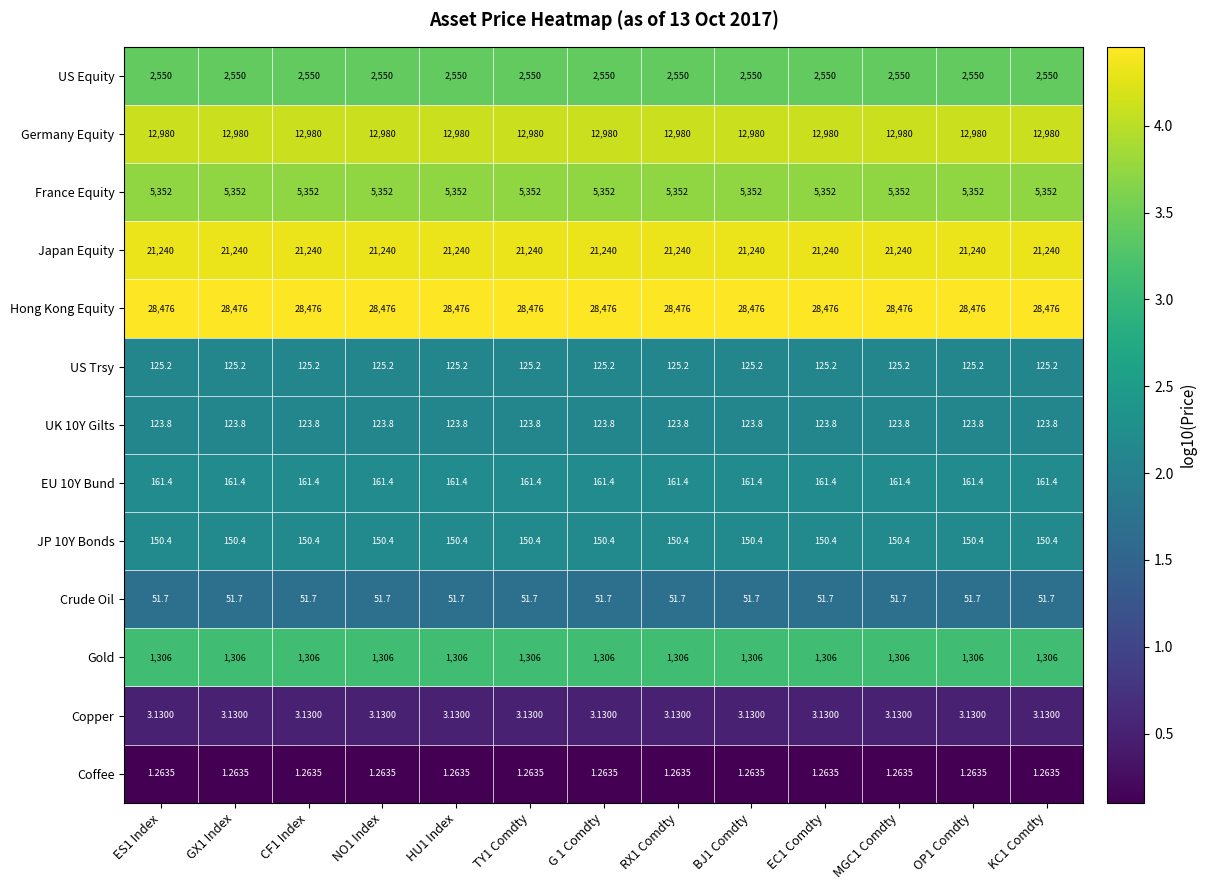

Is the value of Coffee at RX1 Comdty greater than the value of Crude Oil at MGC1 Comdty?

No